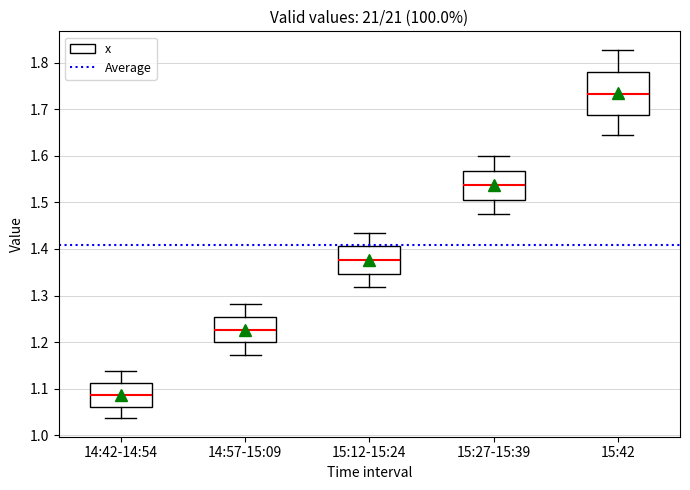

Which box is the tallest, from its lower edge to its upper edge?

15:42